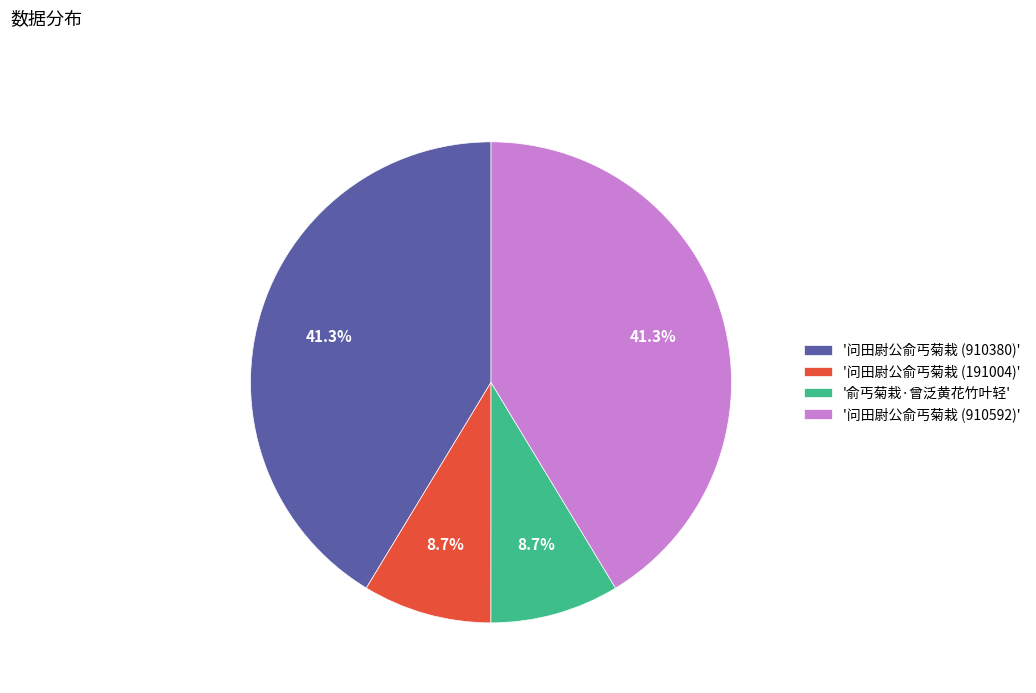

What percentage is NOT represented by '问田尉公俞丐菊栽 (910380)'?

58.7%